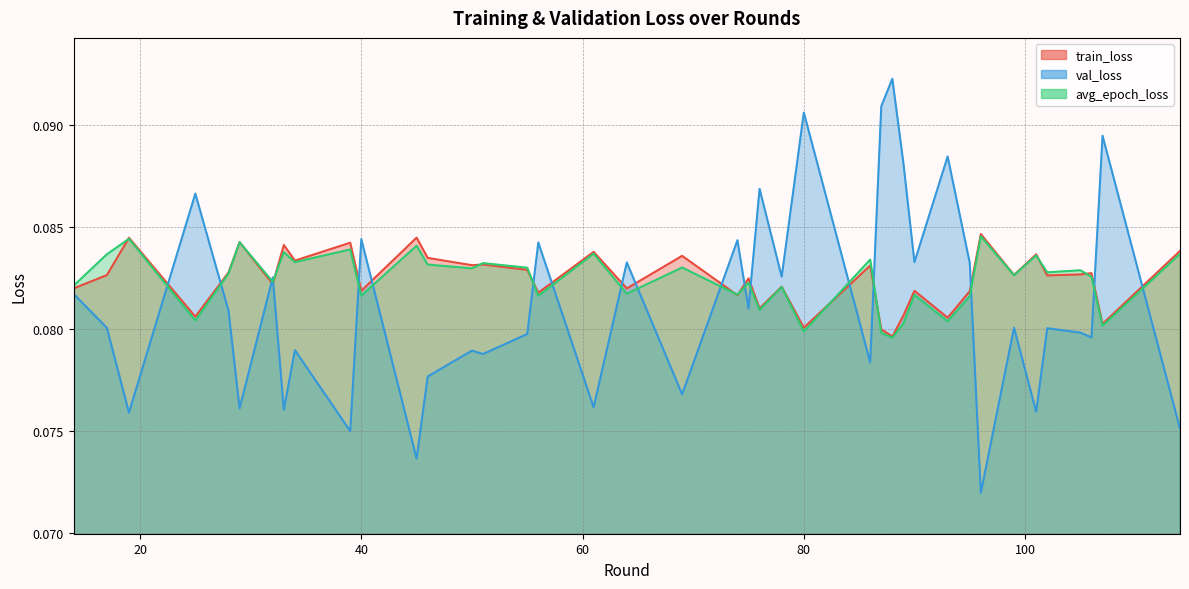

What is the value of the val_loss point at the 38th from the left?

0.1